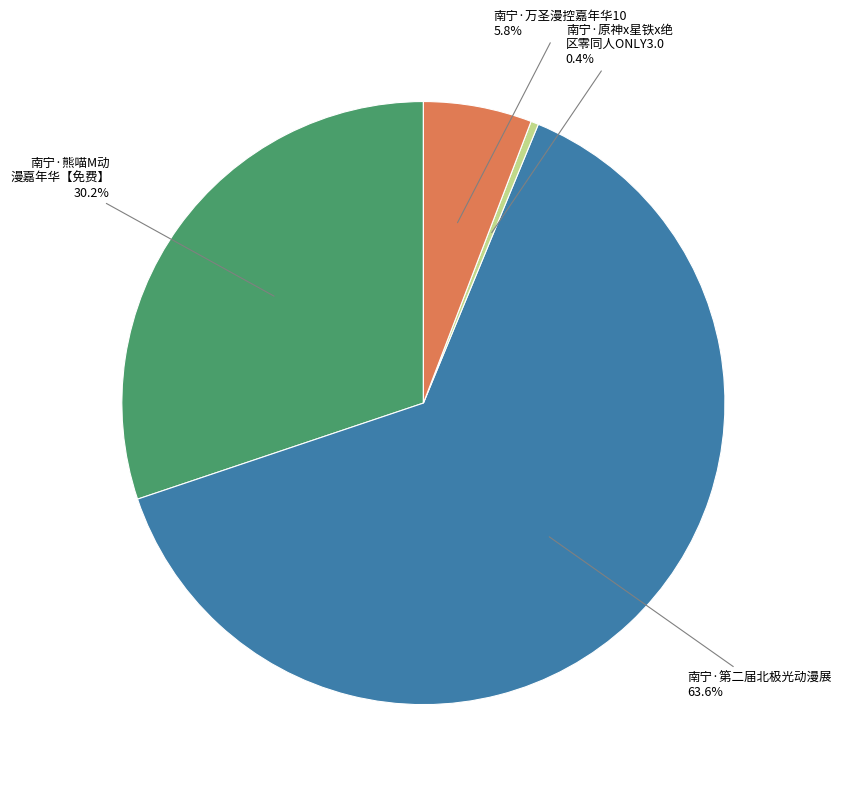

Is there any slice that represents more than half of the pie?

Yes